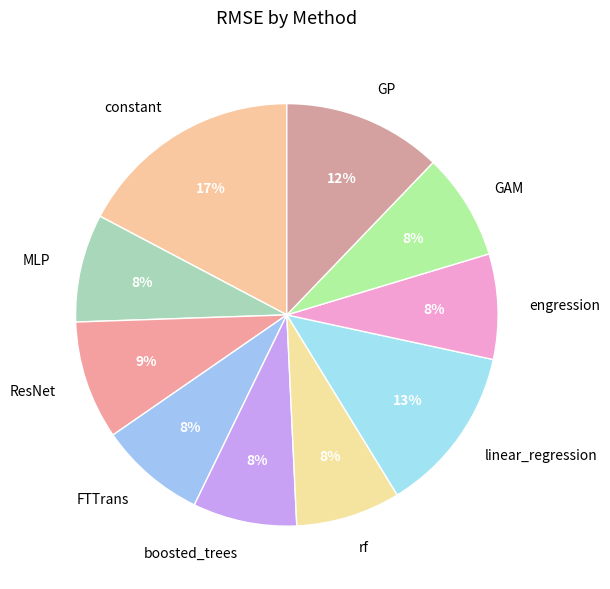

Is there any slice that represents more than half of the pie?

No